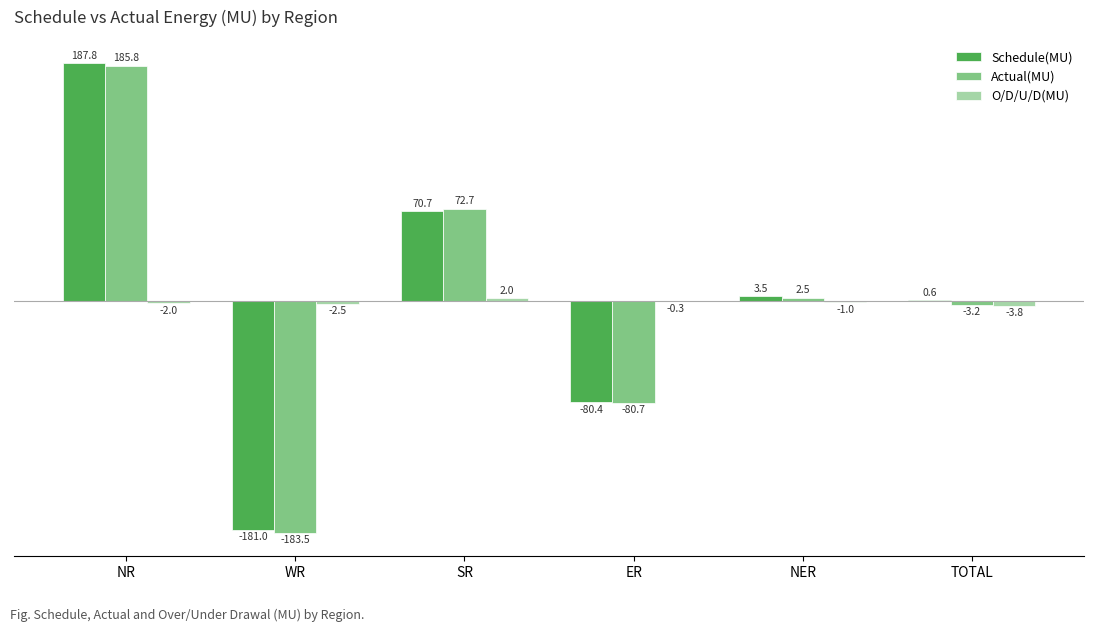

Which series has the largest total across all categories?

Schedule(MU)